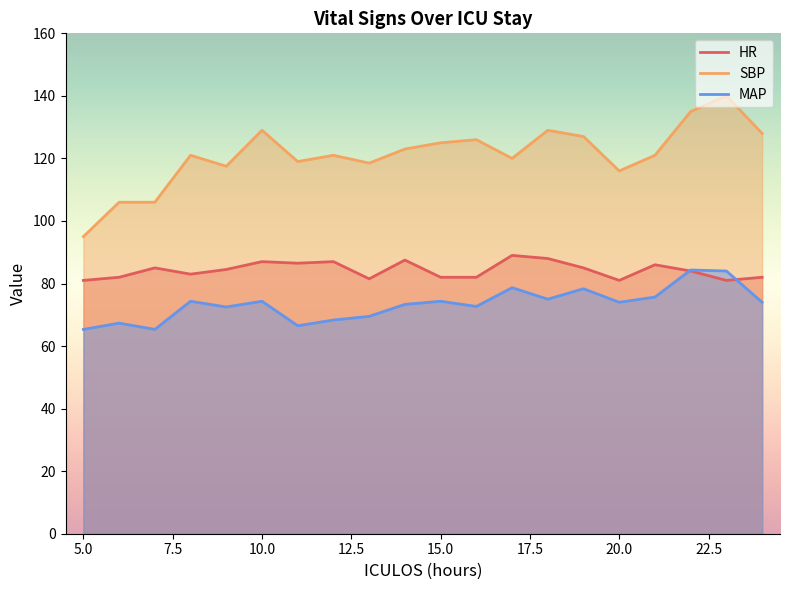

Rank the series by their average value, from lowest to highest.

MAP, HR, SBP